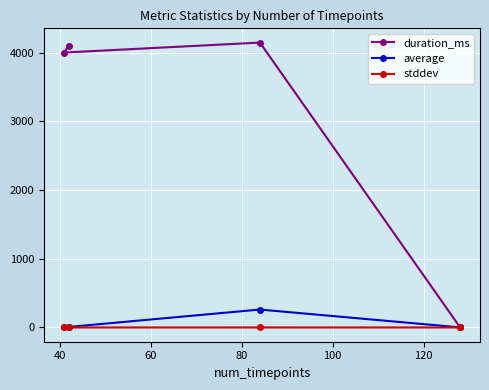

Which series has the widest spread of values?

duration_ms